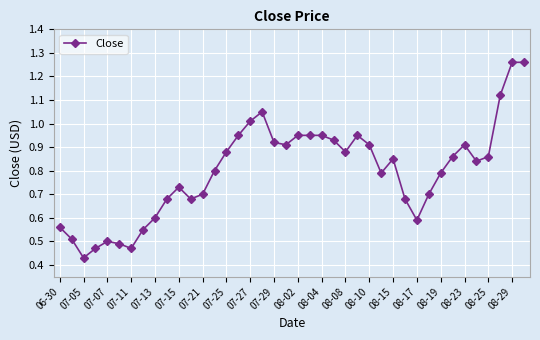

True or false: there are more than 0 points higher than both neighbors.

True